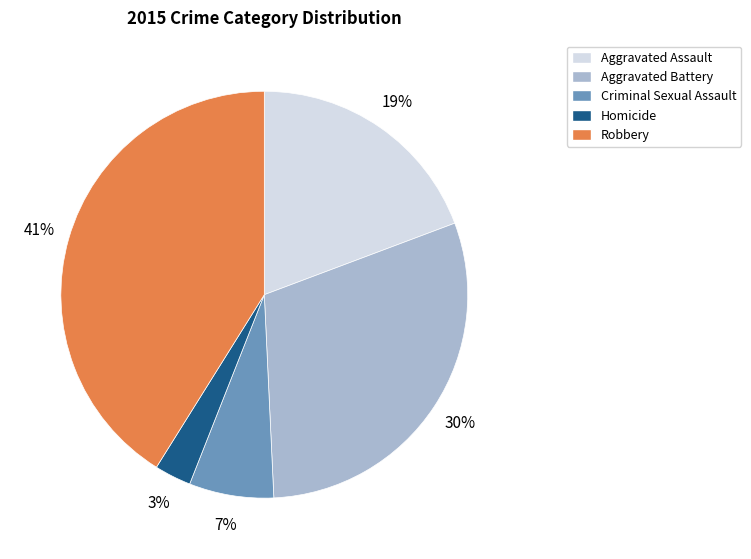

To the nearest percent, what is the difference between the largest and smallest slice percentages?

38%